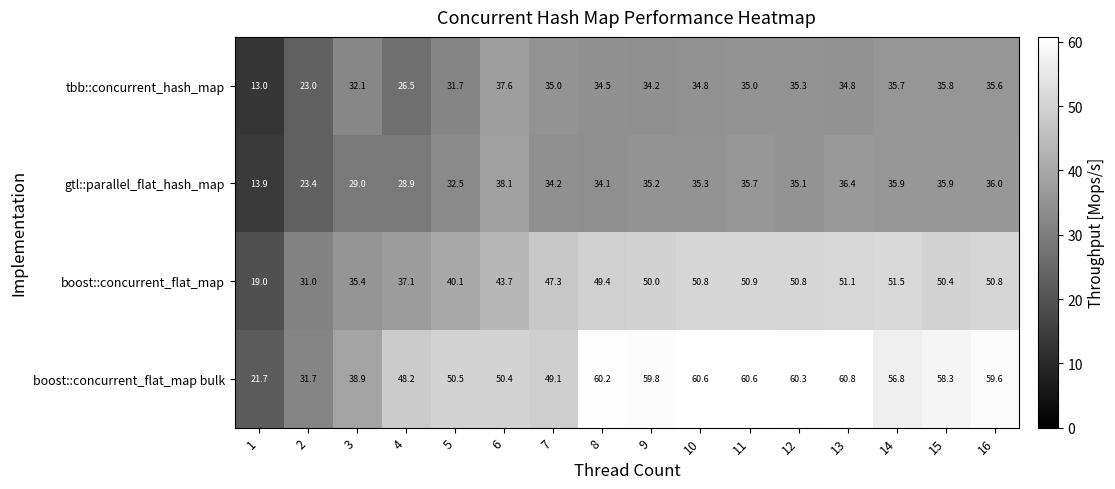

Count the number of categories in the chart.

16